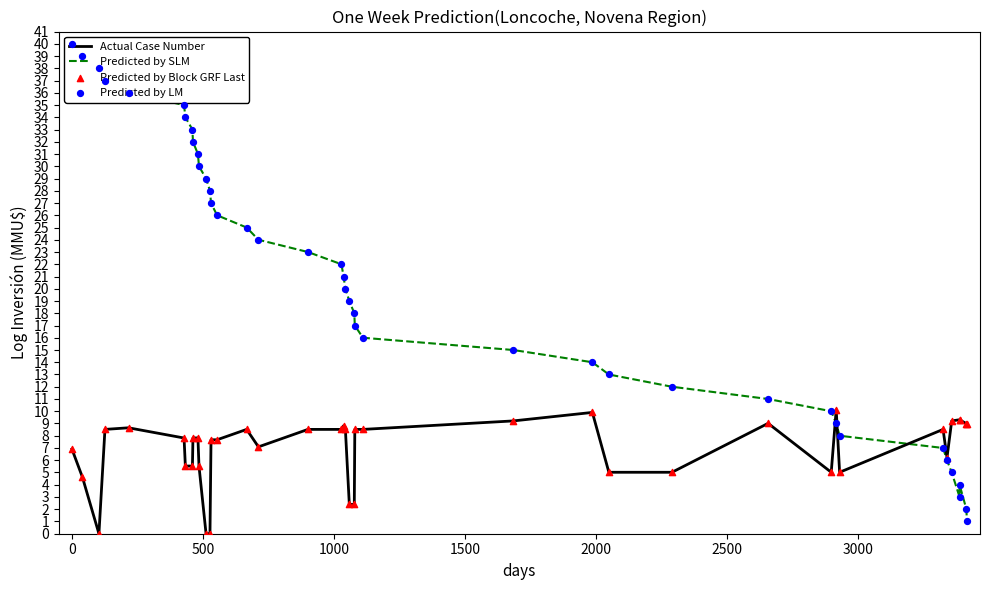

What are all the series names shown in the legend?

Actual Case Number, Predicted by SLM, Predicted by Block GRF Last, Predicted by LM